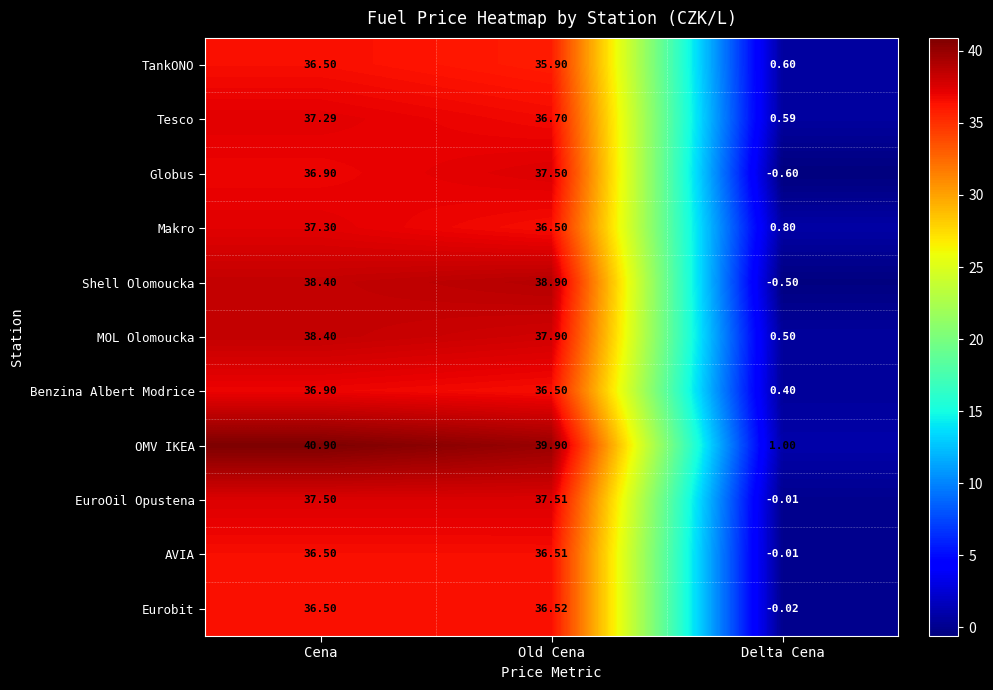

Rank the series by their maximum value, from highest to lowest.

OMV IKEA, Shell Olomoucka, MOL Olomoucka, EuroOil Opustena, Globus, Makro, Tesco, Benzina Albert Modrice, Eurobit, AVIA, TankONO